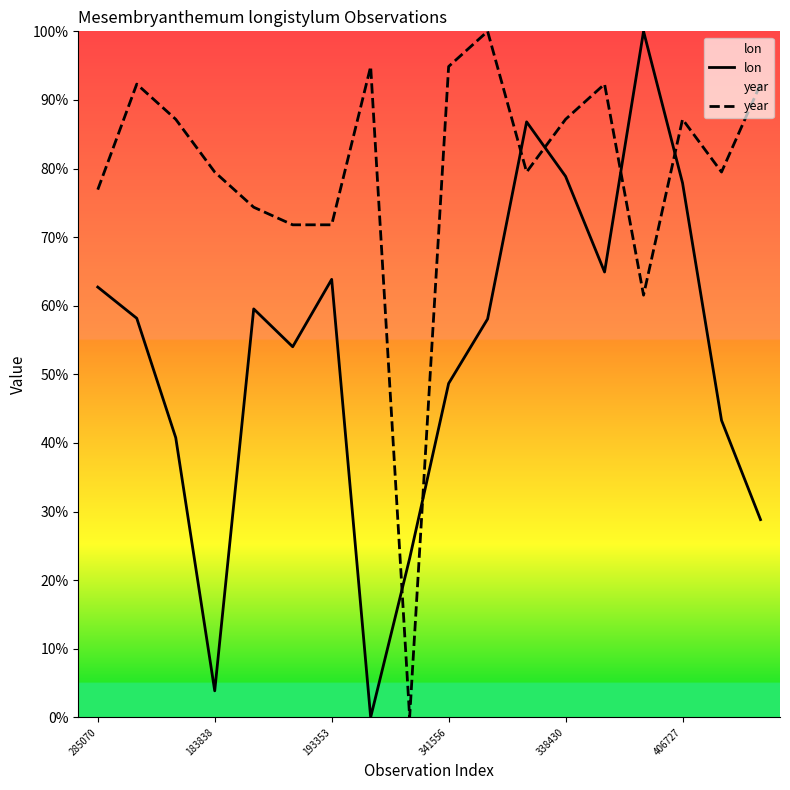

How many times do lon and year cross each other?

6